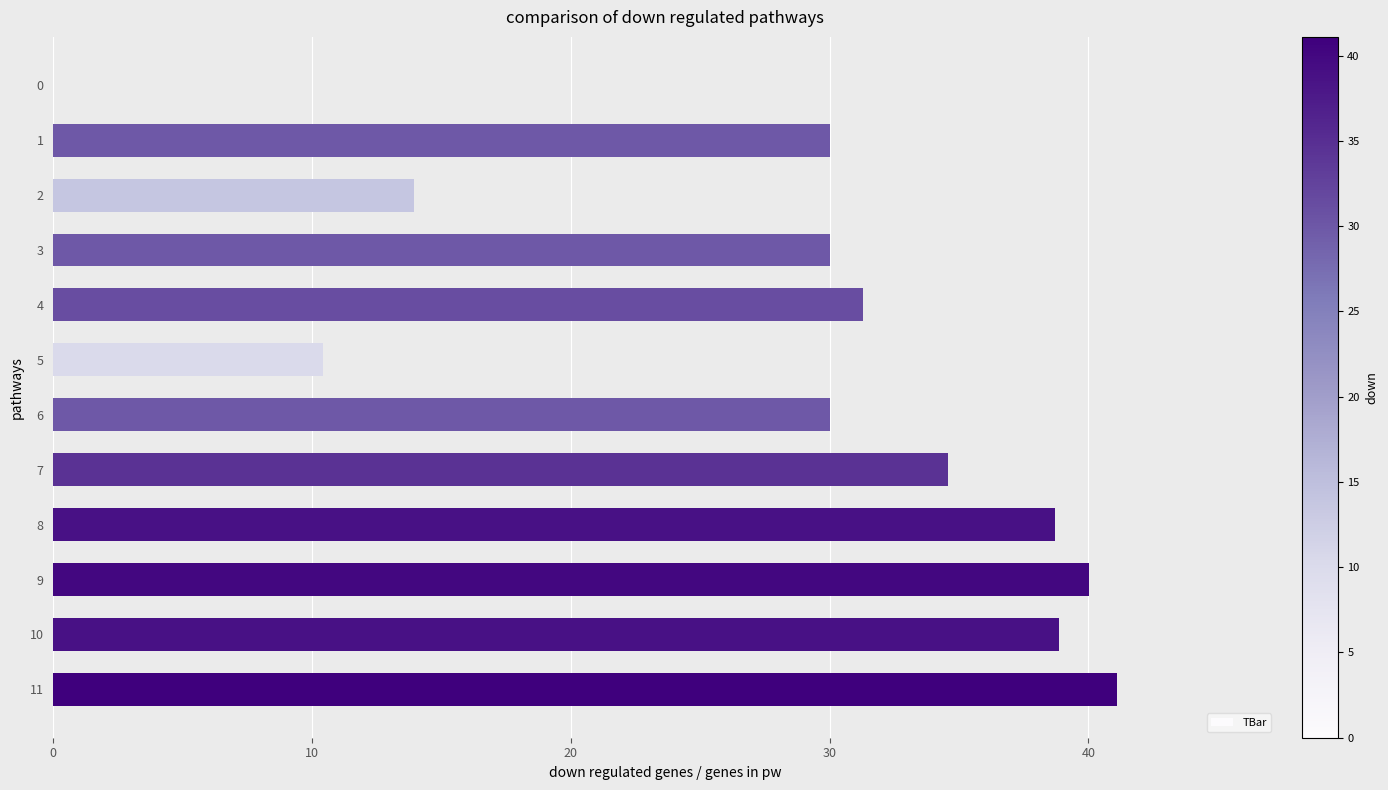

Approximately how many times larger is the value at 4 compared to 3?

1.0